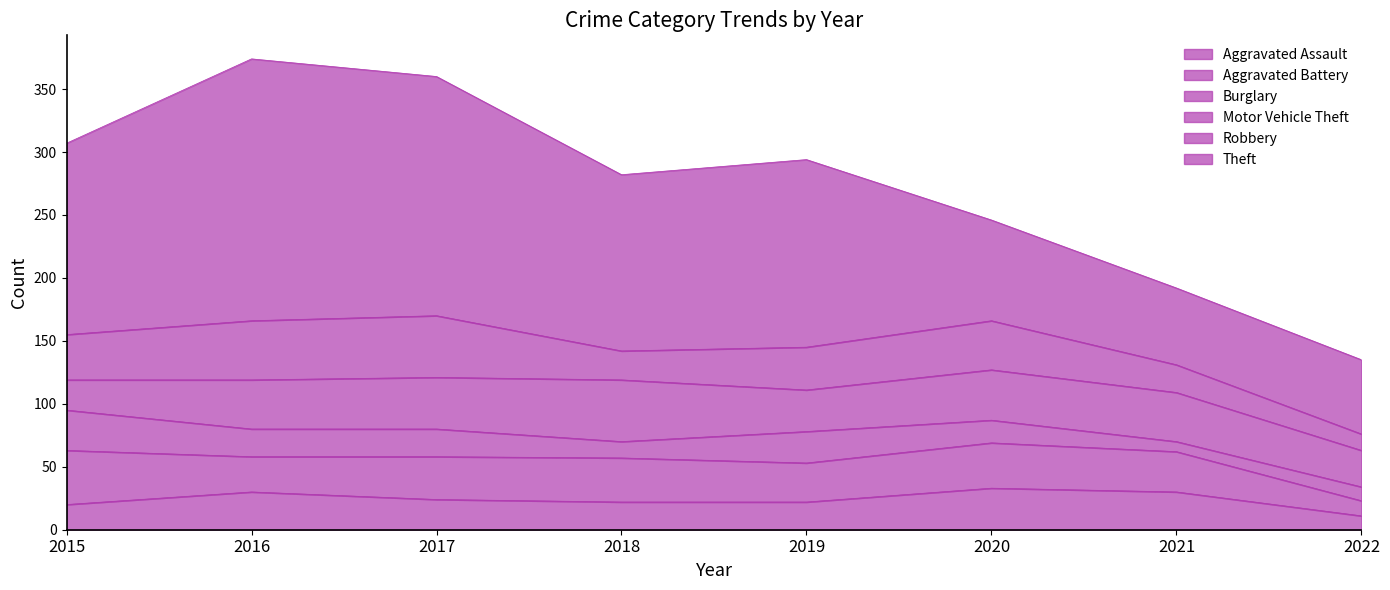

List the labels in order of Aggravated Assault value, smallest first.

2022, 2015, 2018, 2019, 2017, 2016, 2021, 2020